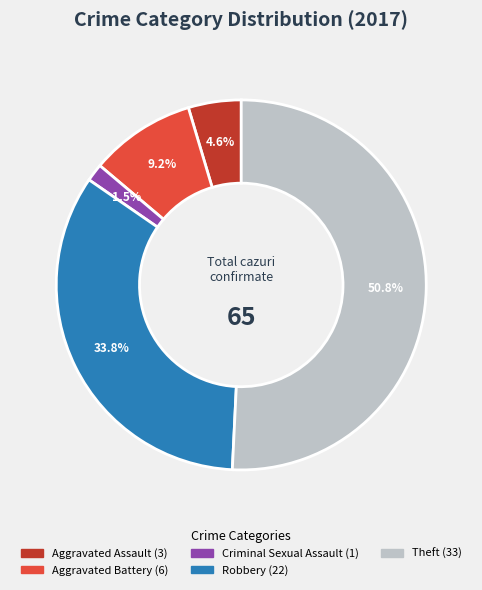

Does any single category account for the majority?

Yes